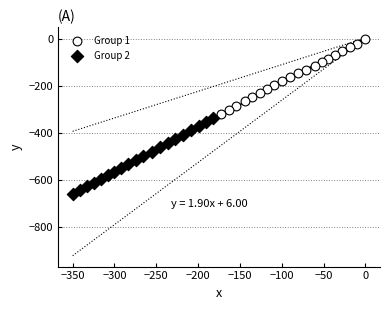

Which series has the widest spread of Y values?

Group 2